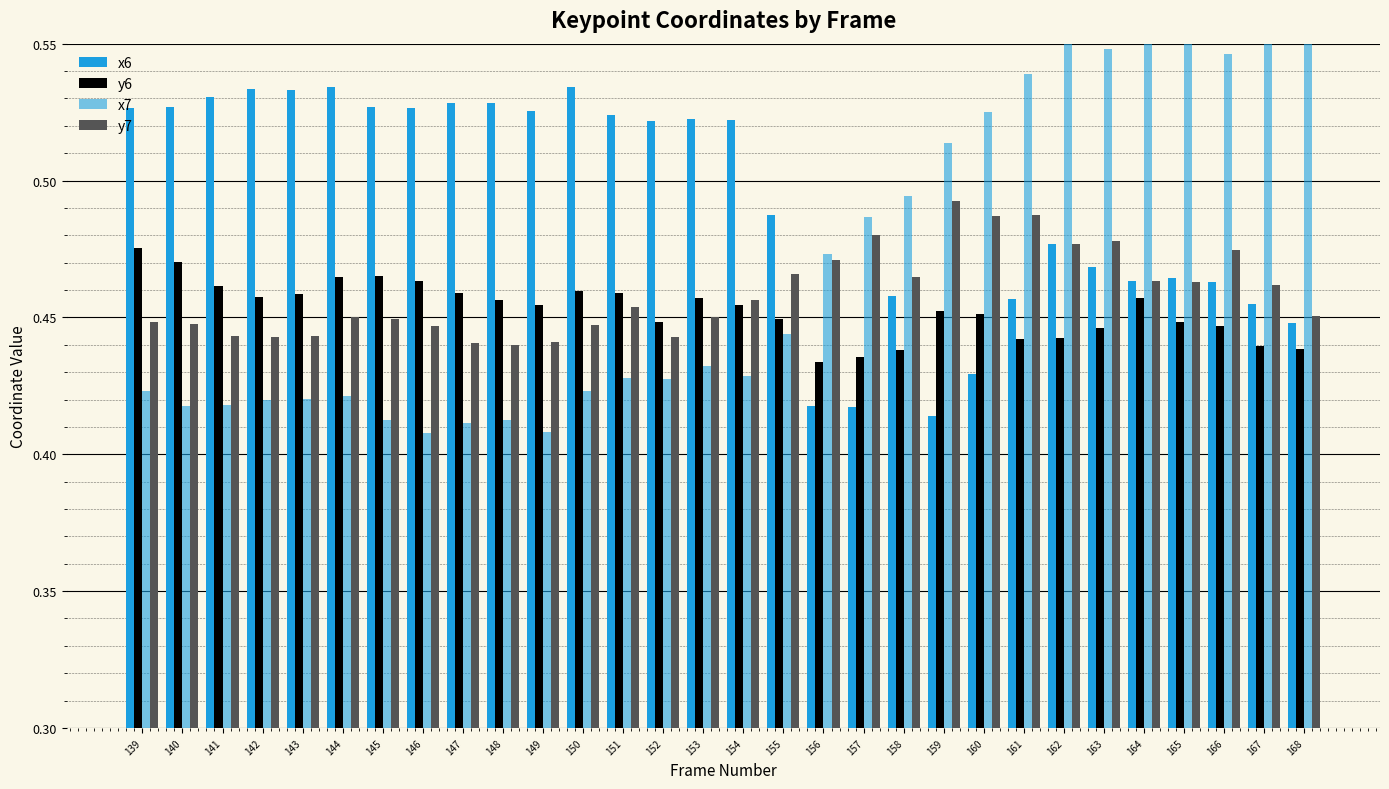

Does the chart contain any negative values?

No